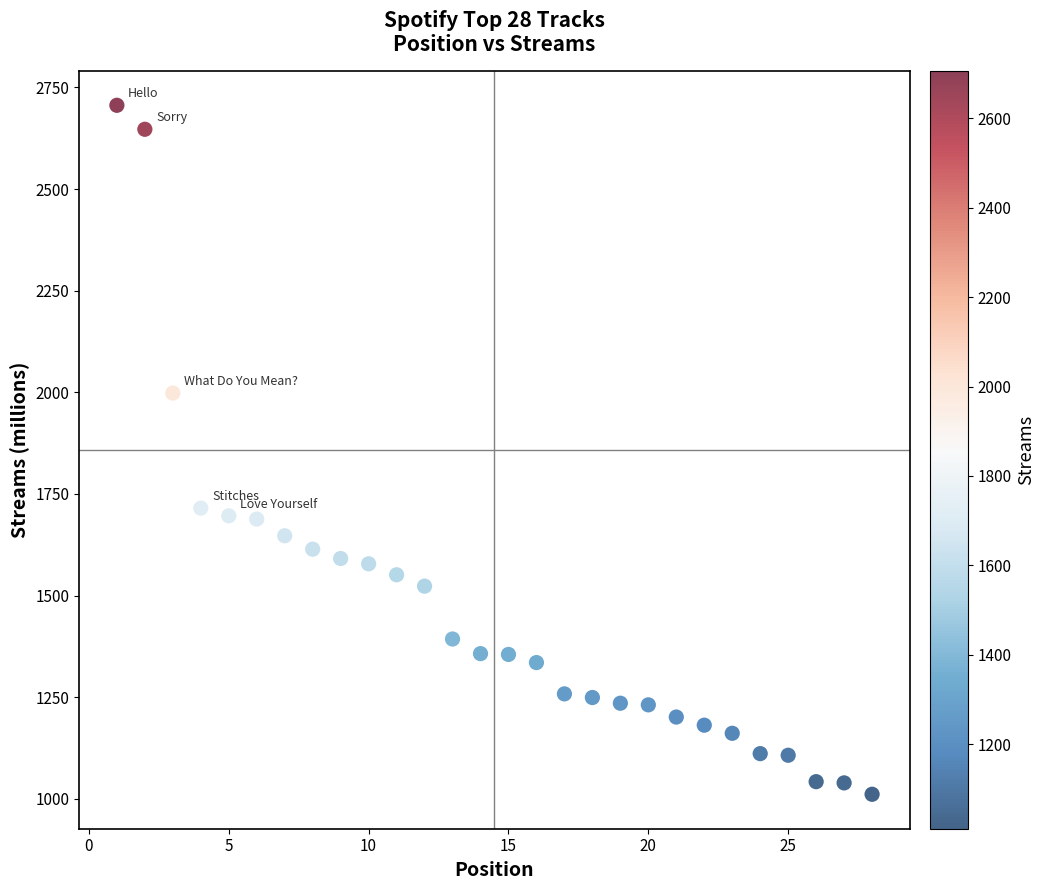

What is the range of Y values (max minus min)?

1695